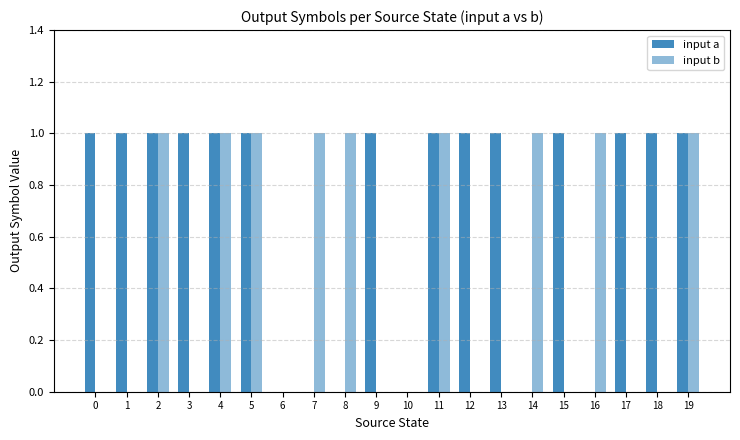

What is the difference between the second highest and second lowest values in the input b series?

1